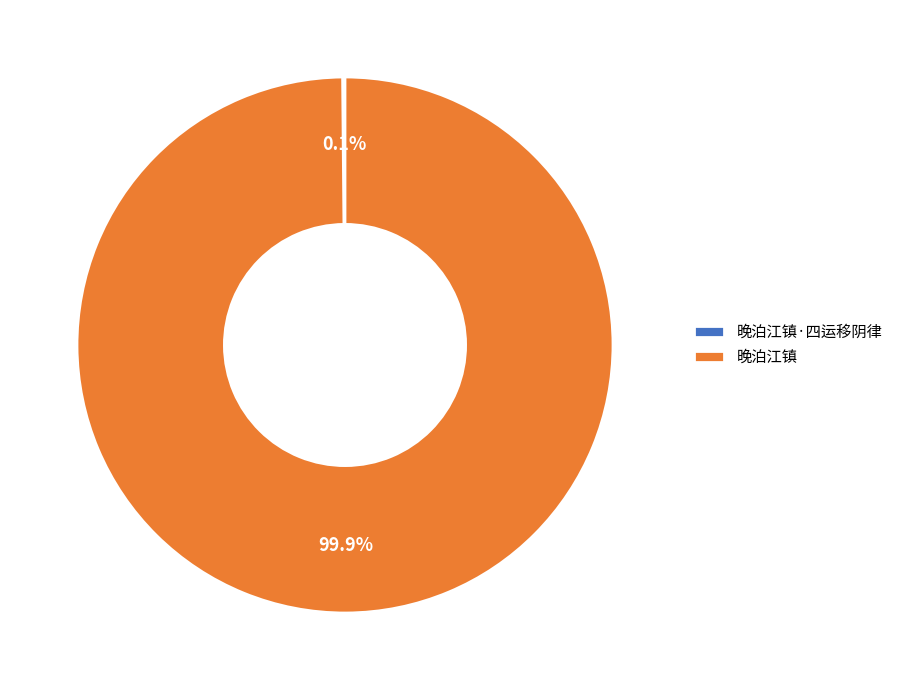

Is it true that 晚泊江镇 is 100% of the pie?

True